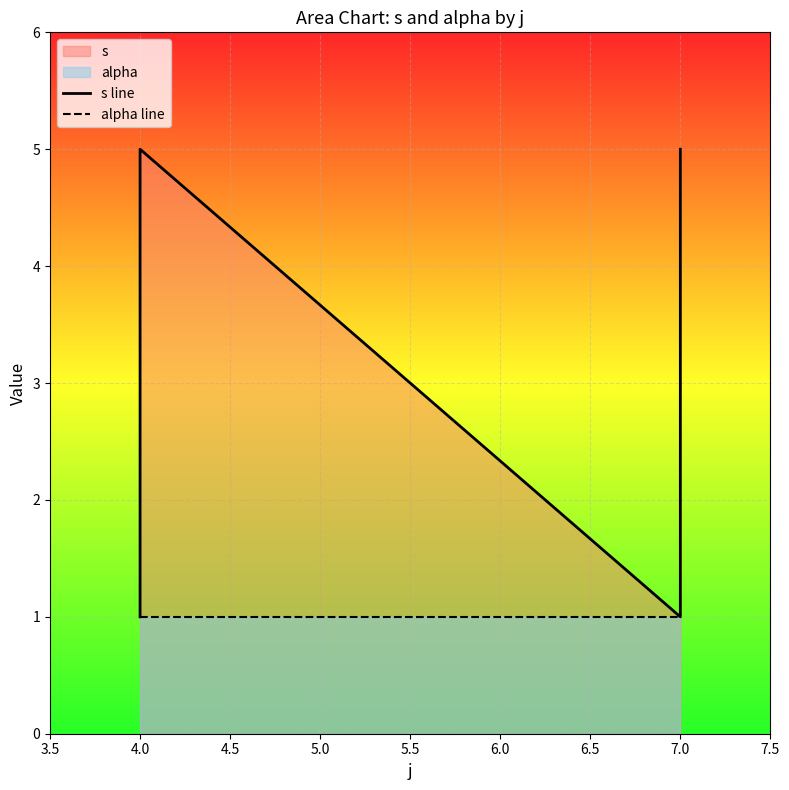

List the series in order of their overall mean, lowest first.

alpha line, s line